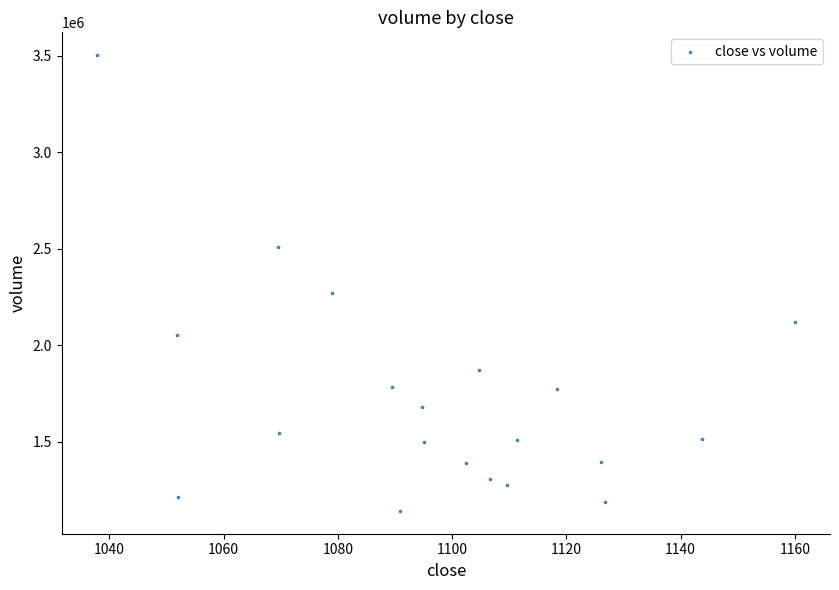

What Y value in the scatter plot is closest to 2322951?

2271394